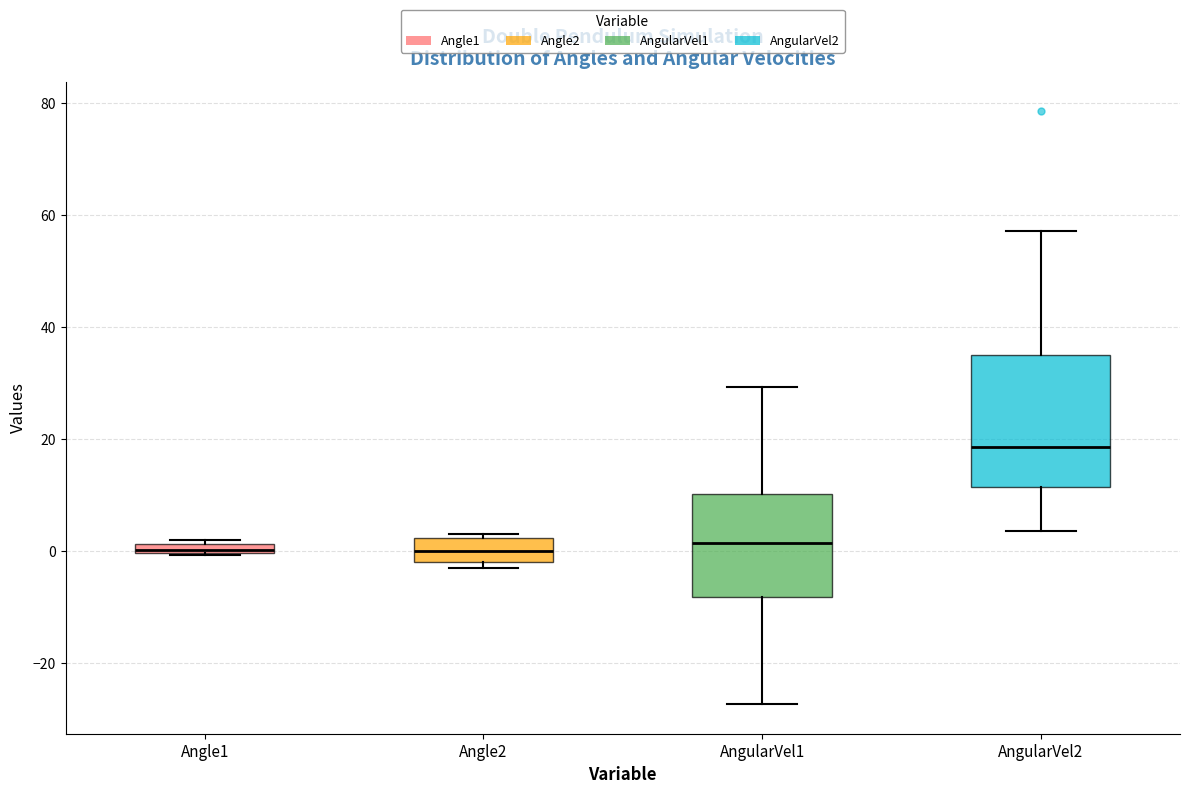

Where is the lower edge of the box for Angle1 on the y-axis? The values are not printed on the chart, so give them approximately, as read against the axis.

0